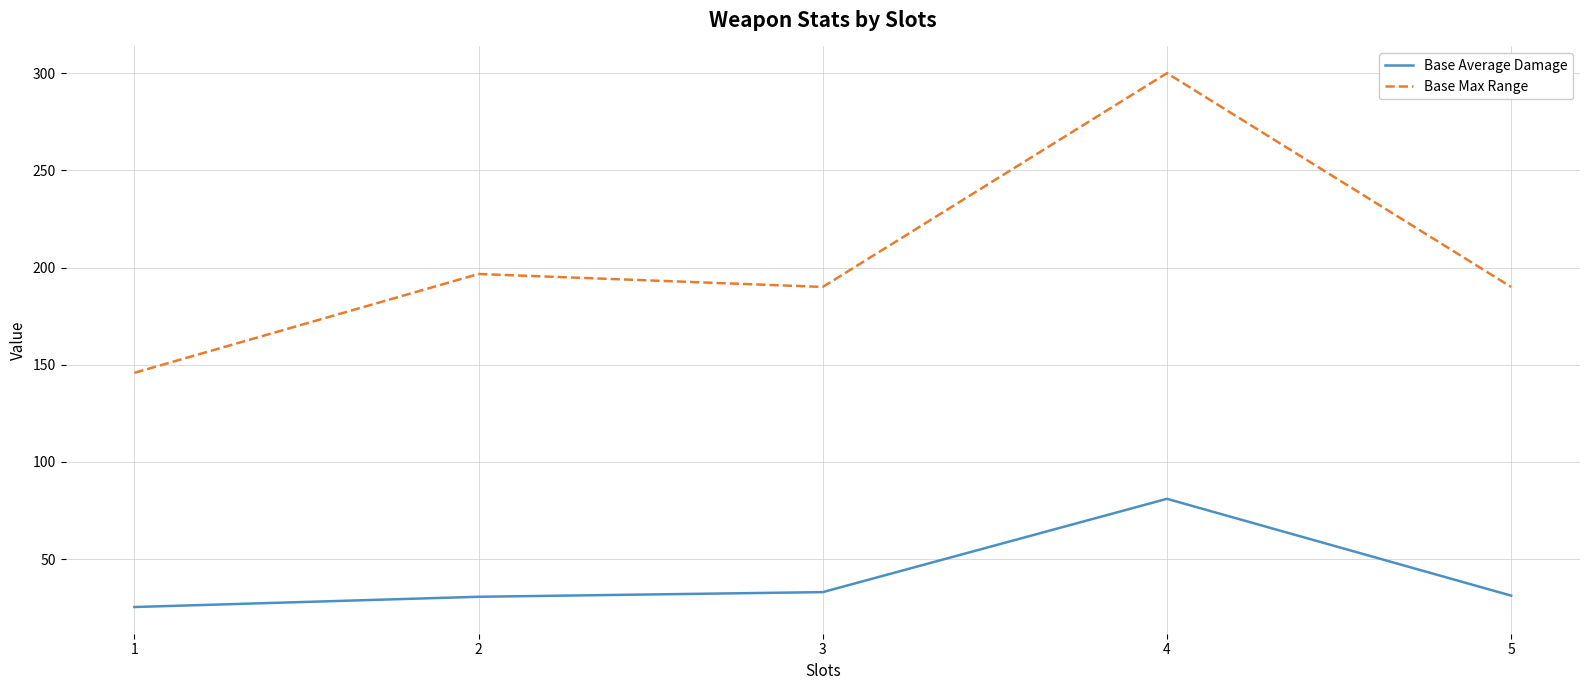

At 5, list the series in order from largest to smallest.

Base Max Range, Base Average Damage